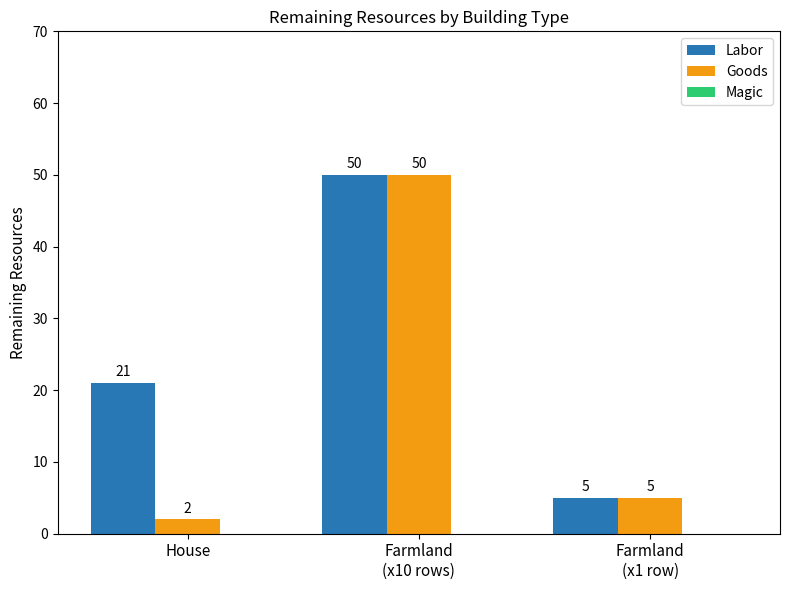

Count the Labor values in the range 5 to 50.

3